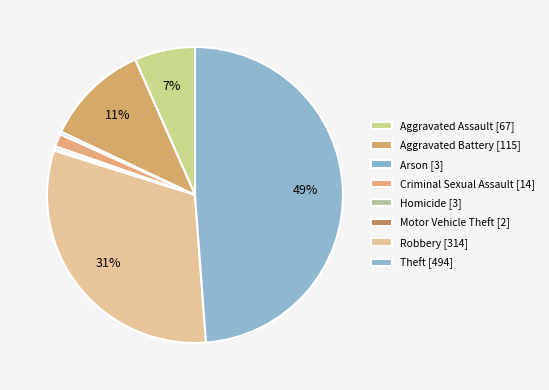

Is the sum of Homicide and Theft greater than half?

No